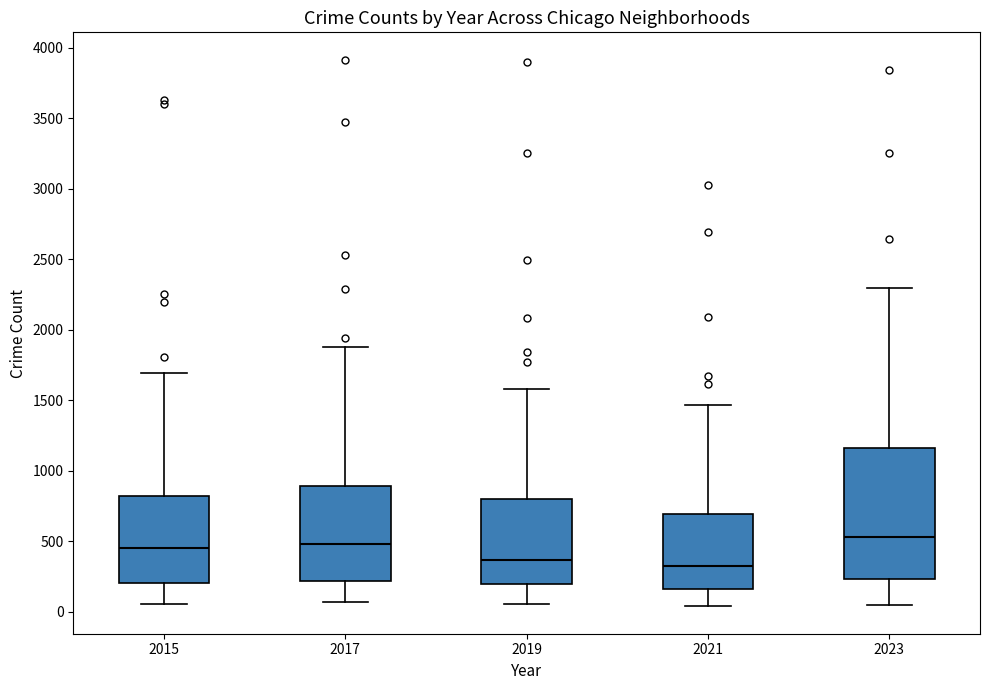

Reading left to right, transcribe this box plot: for each box, give where its median line is, the range the box spans, and where its two whiskers end, as read against the y-axis. The values are not printed on the chart, so give them approximately, as read against the axis.

2015: median 450, box 200 to 800, whiskers 50 to 1700
2017: median 500, box 200 to 900, whiskers 50 to 1900
2019: median 350, box 200 to 800, whiskers 50 to 1600
2021: median 350, box 150 to 700, whiskers 50 to 1450
2023: median 550, box 250 to 1150, whiskers 50 to 2300